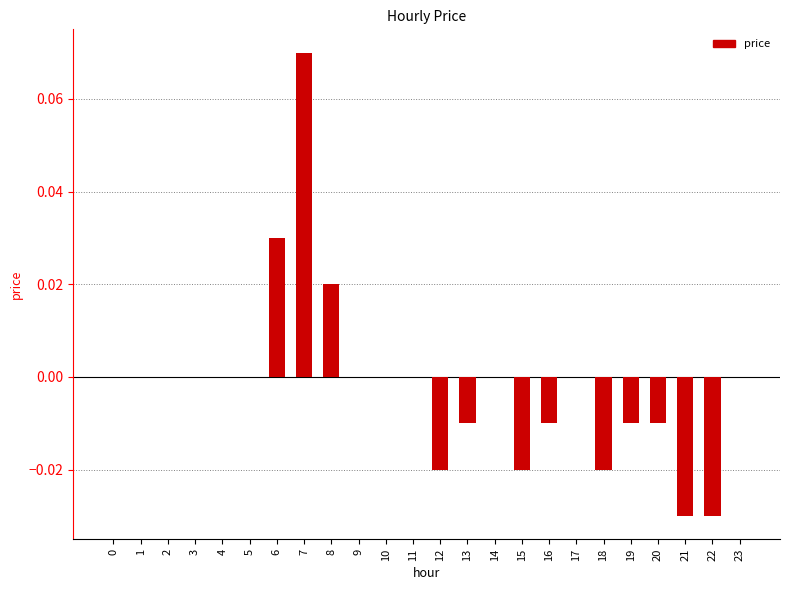

True or false: the data shows -0.0 at 21.

True